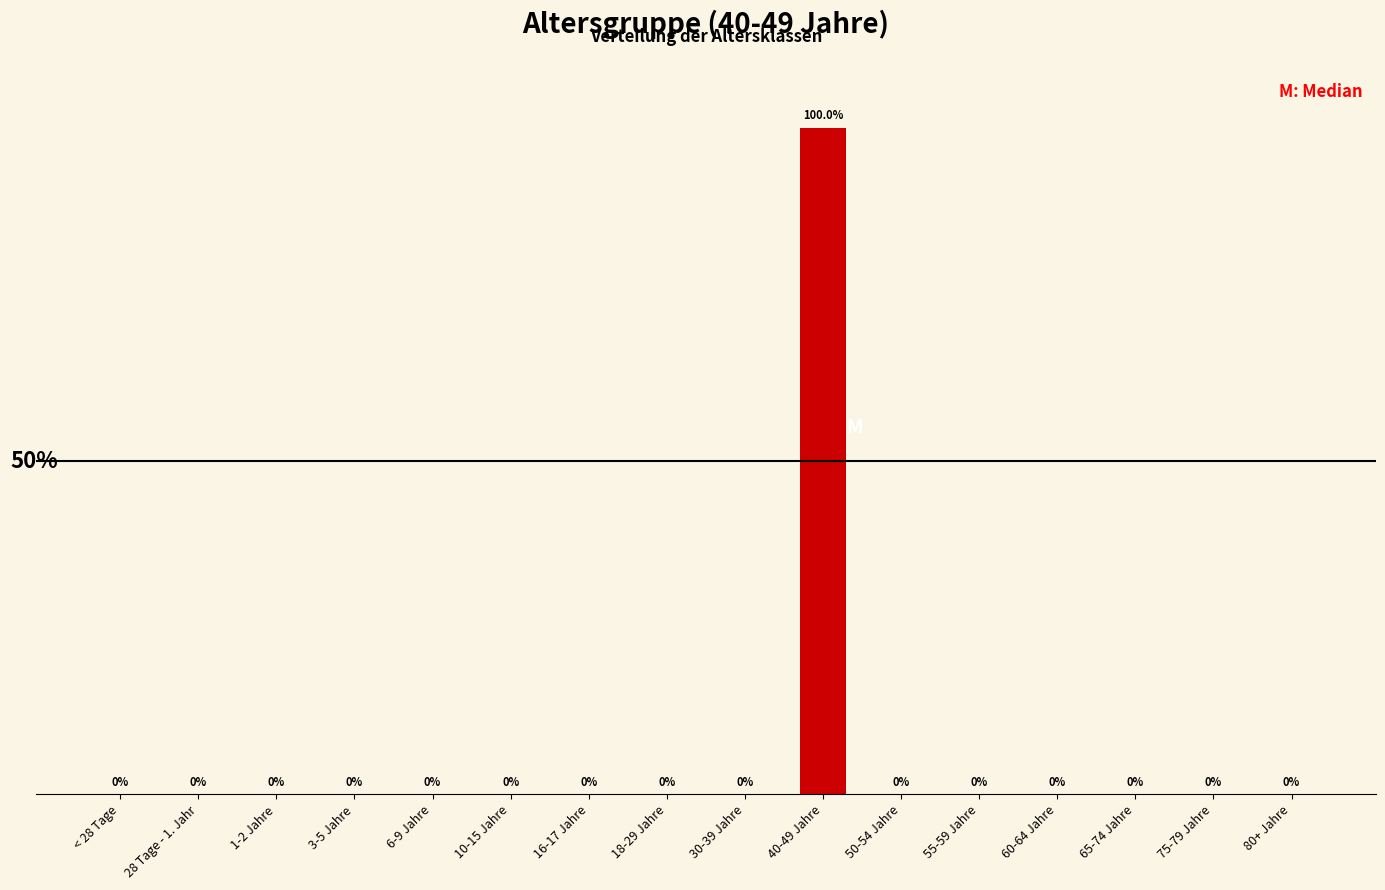

Which category has the highest value across all series?

40-49 Jahre